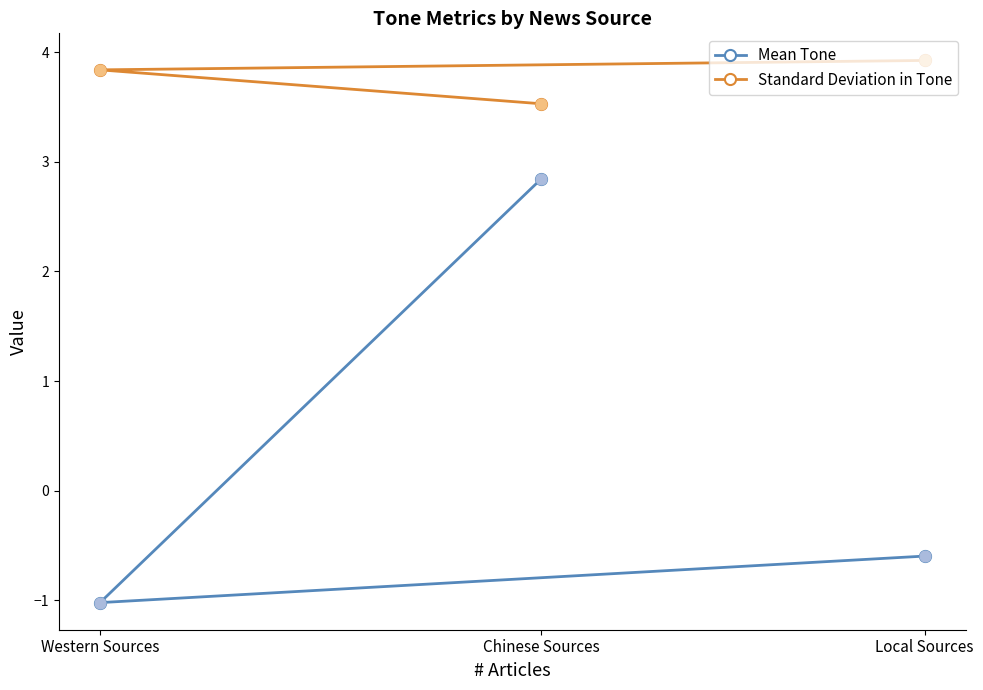

Which series has the largest total across all categories?

Standard Deviation in Tone